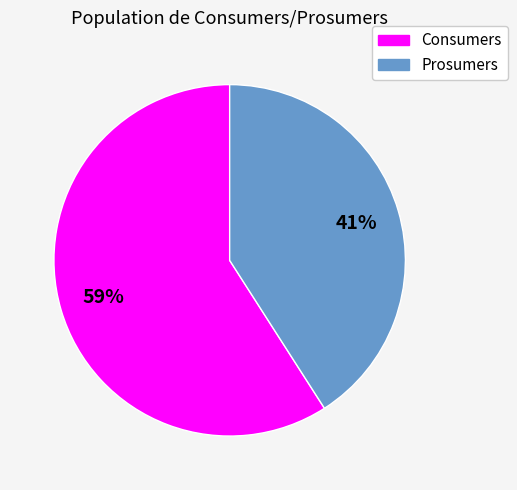

What is the ratio of the value at Prosumers to the value at Consumers?

0.7